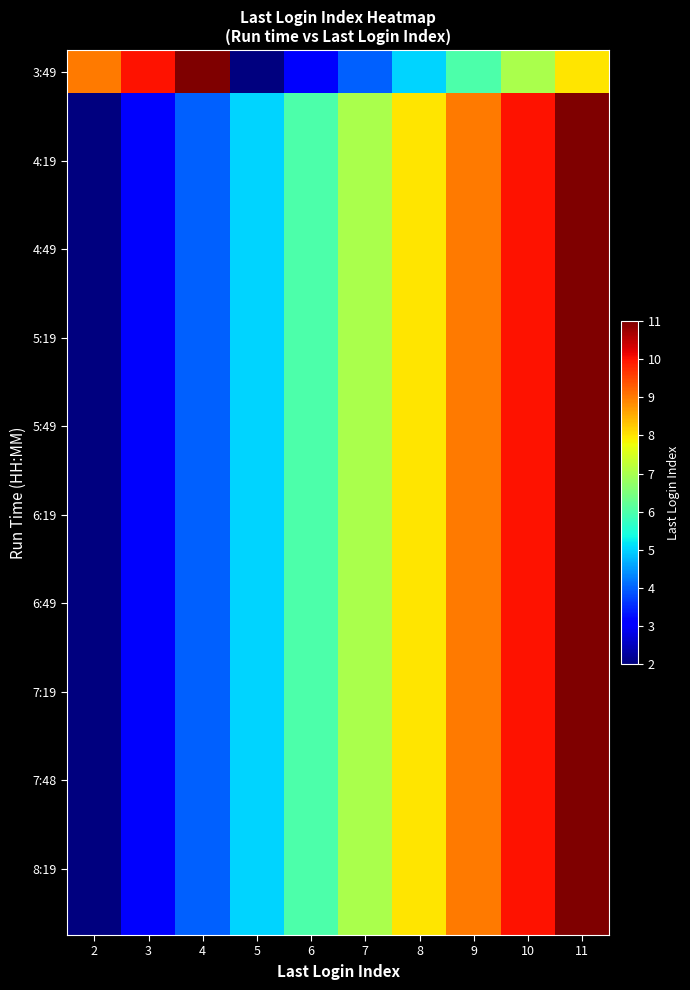

Which series has the widest spread of values?

3:49